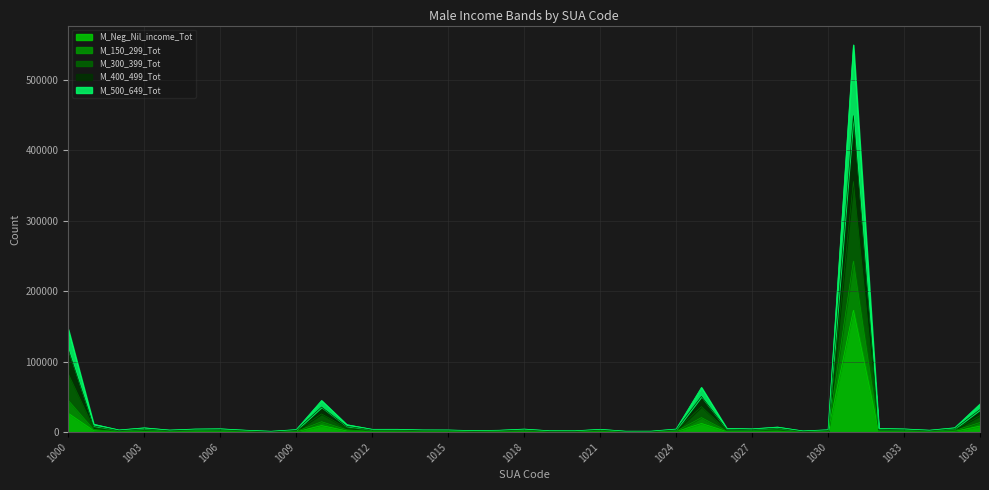

What is the total value across all series at 1032?

14907